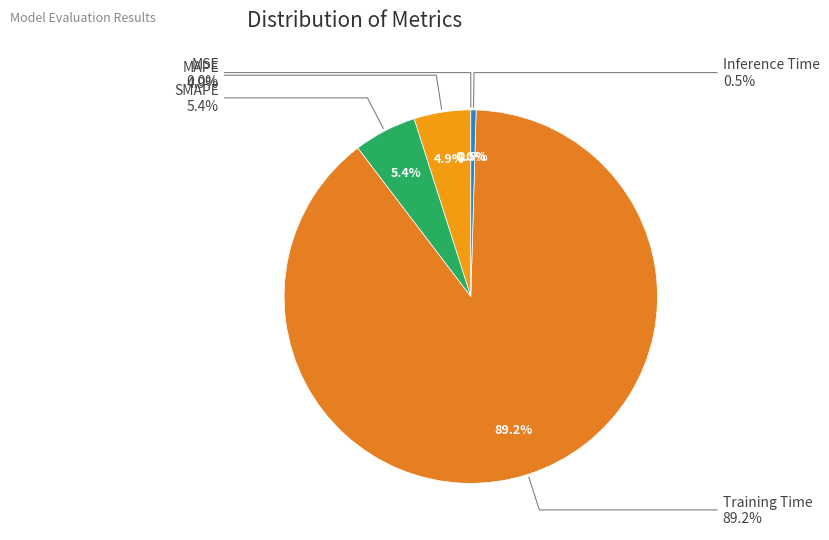

Which slice represents more than half of the pie?

Training Time